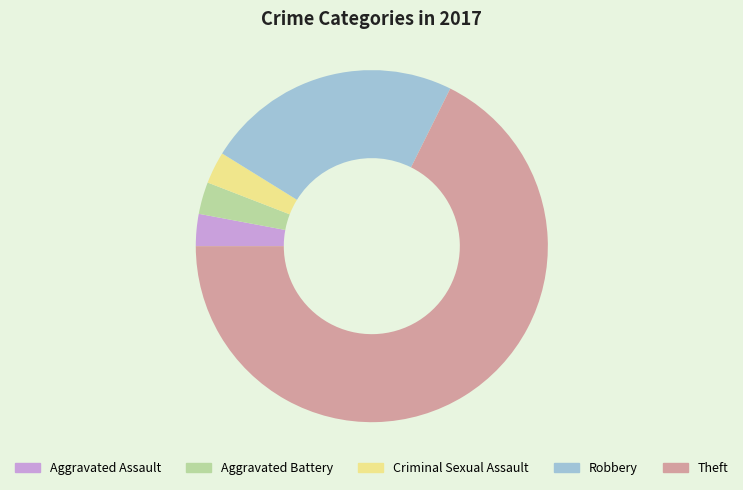

Count the number of slices in the pie.

5